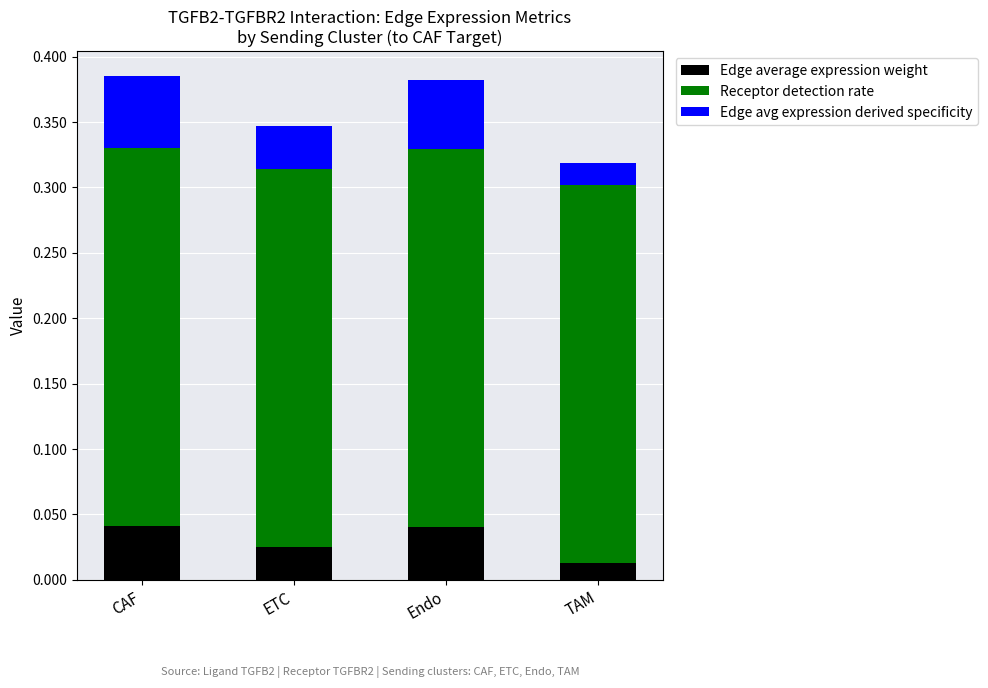

How many bars are there in total?

4